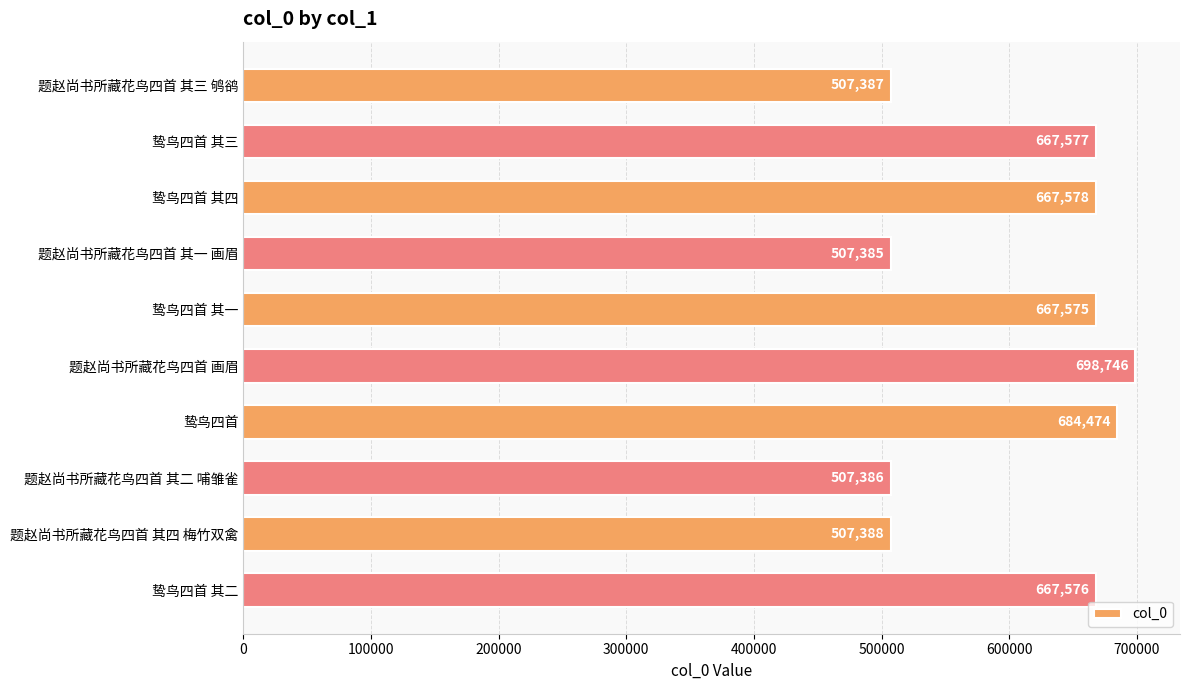

What is the difference between the second highest and minimum values?

177089